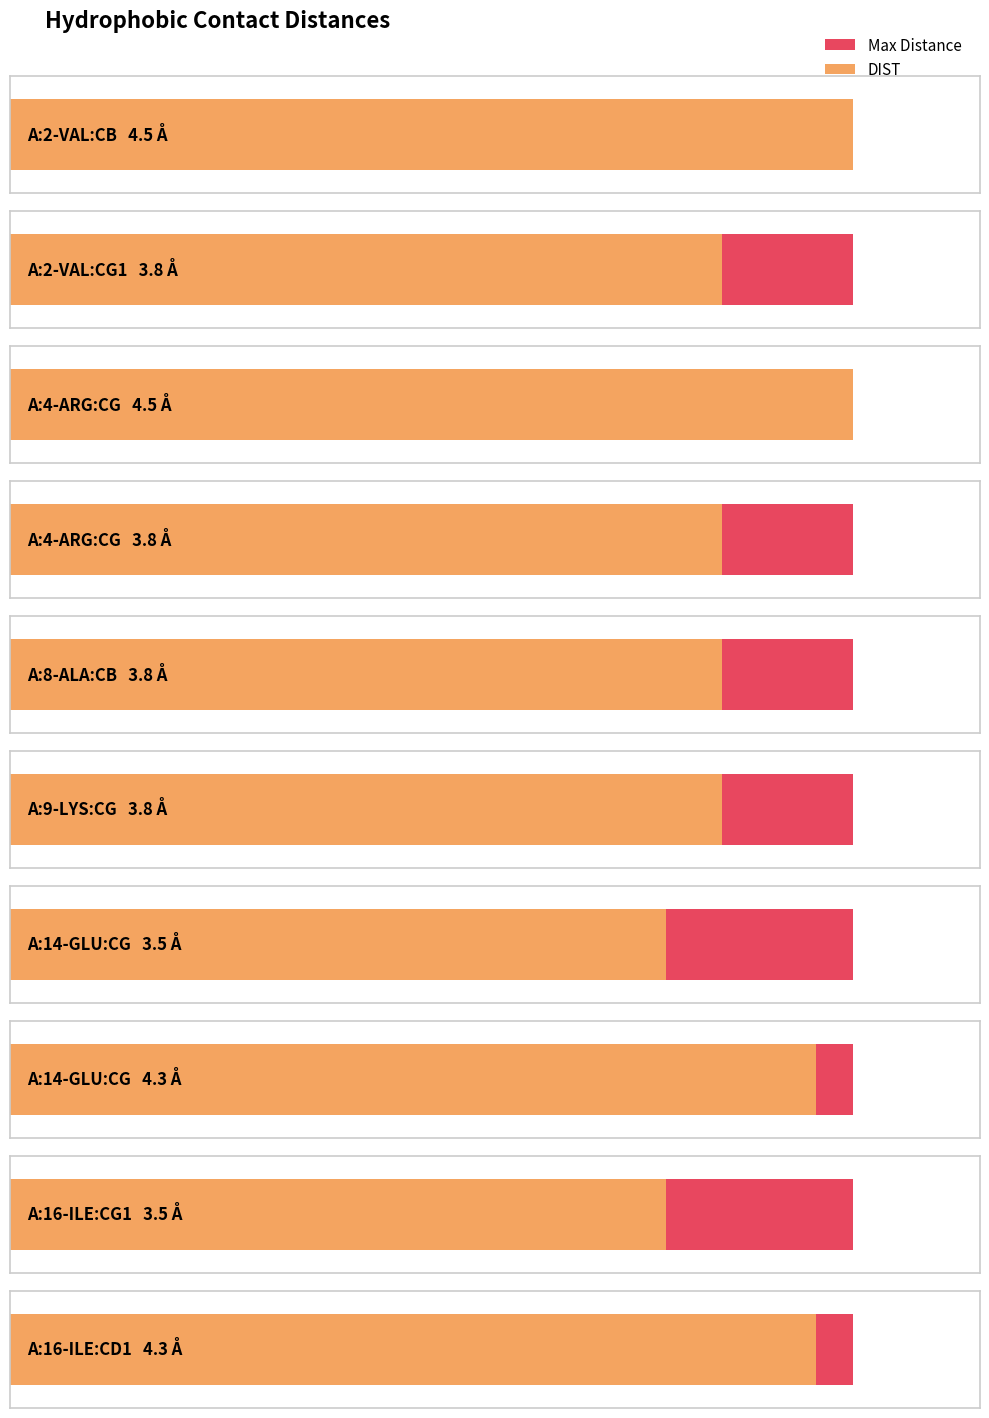

What is the value of the 5th bar from the left?

3.8